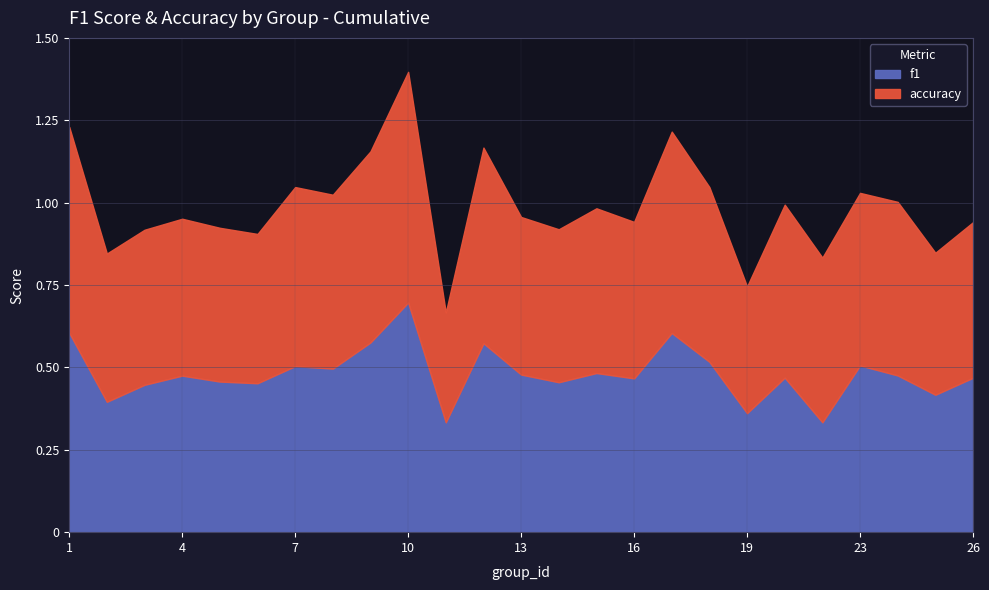

Is it true that accuracy equals 0.5 at 2?

True